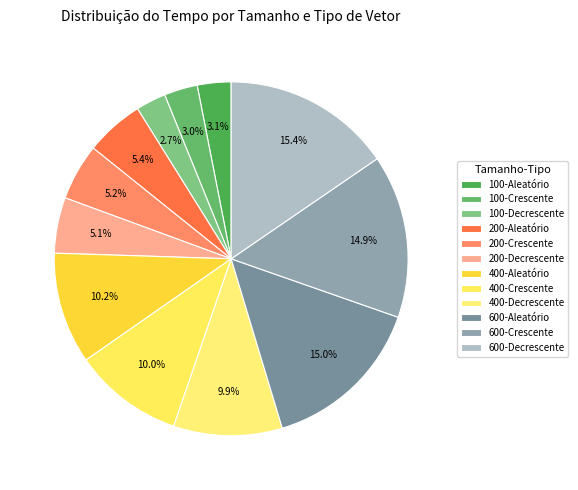

True or false: 200-Aleatório accounts for 16% of the total.

False